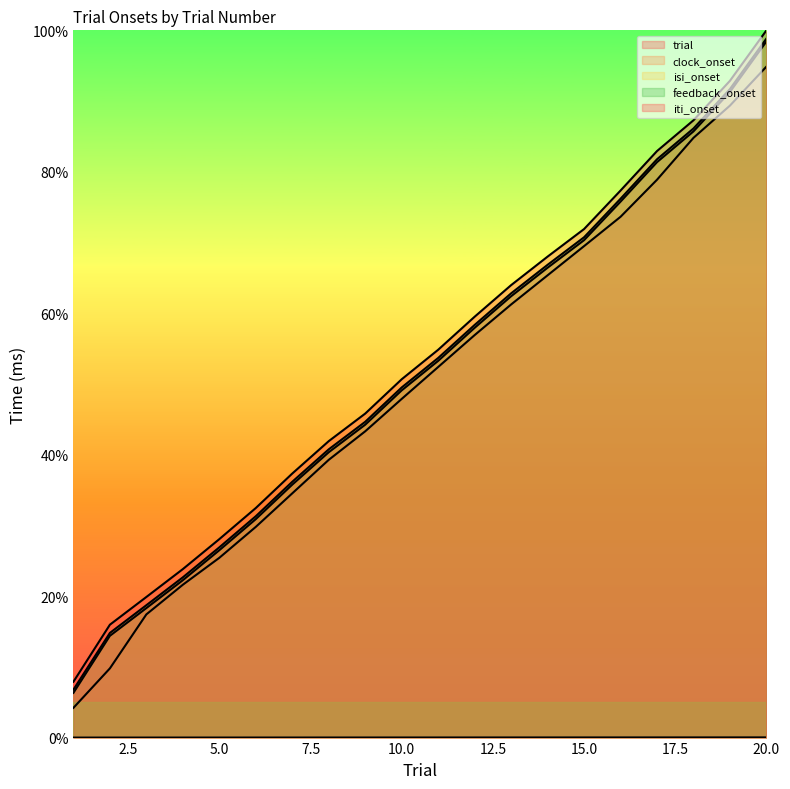

What is the sum of the isi_onset values at 13 and 4?

84.7